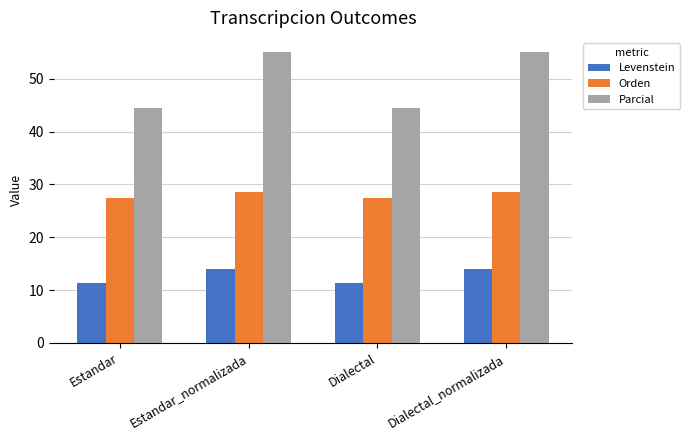

Which series has the widest spread of values?

Parcial